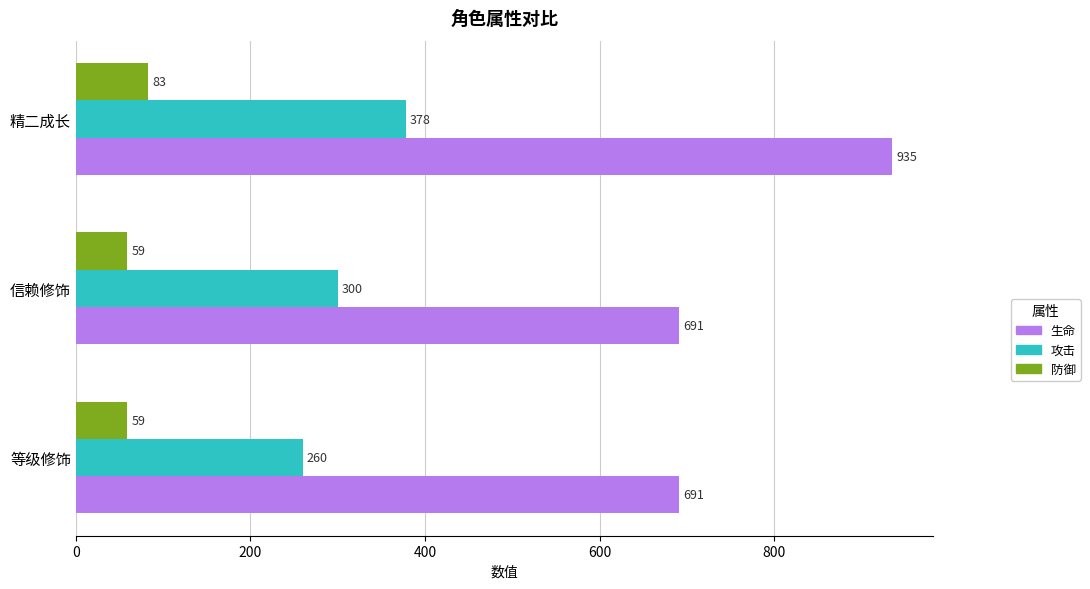

Rank the series by their maximum value, from highest to lowest.

生命, 攻击, 防御